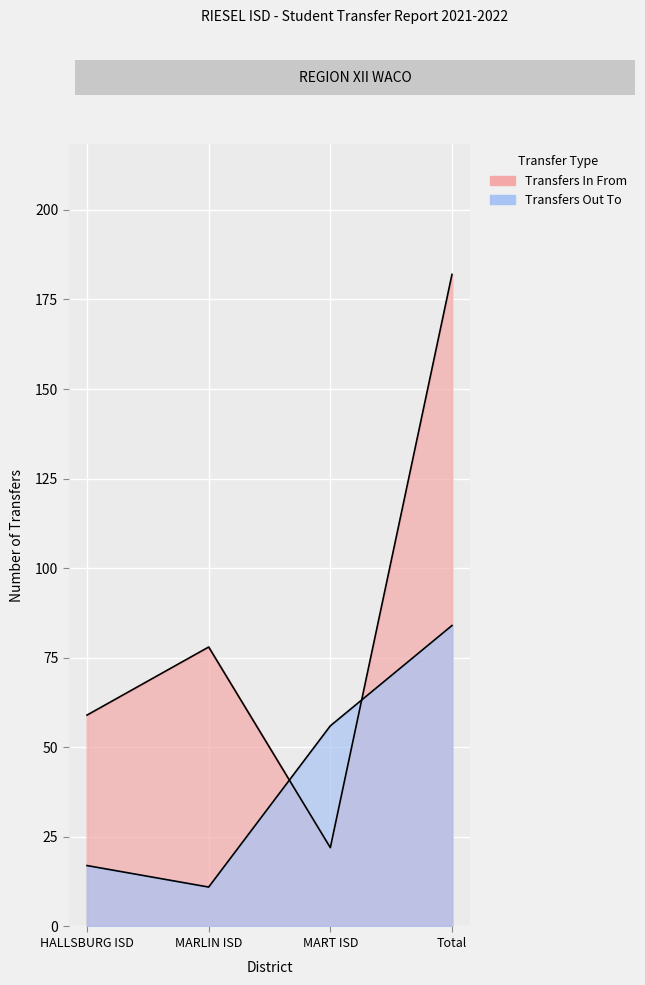

At which label does Transfers Out To reach its peak?

Total